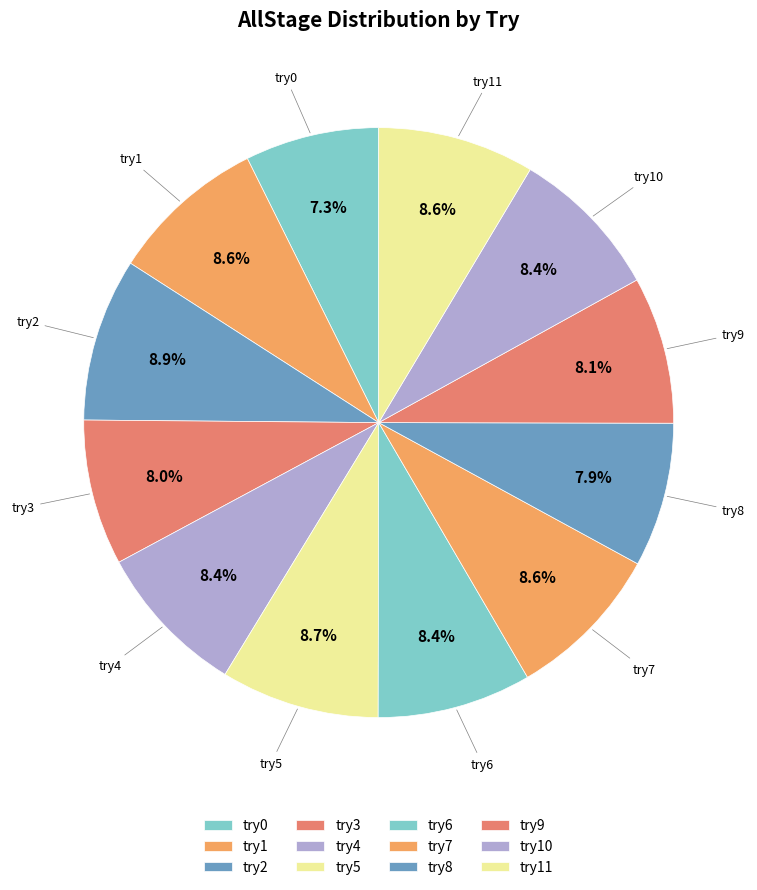

What percentage is the try6 slice, to the nearest percent?

8%